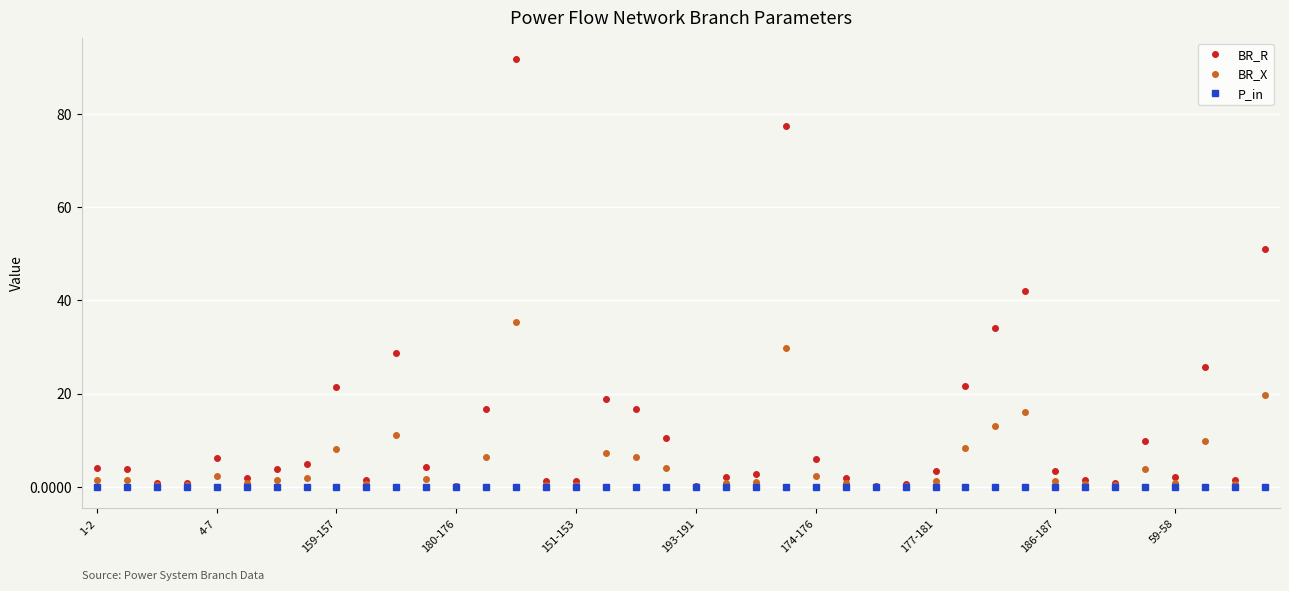

In BR_X, how many points are lower than both neighbors (excluding endpoints)?

10